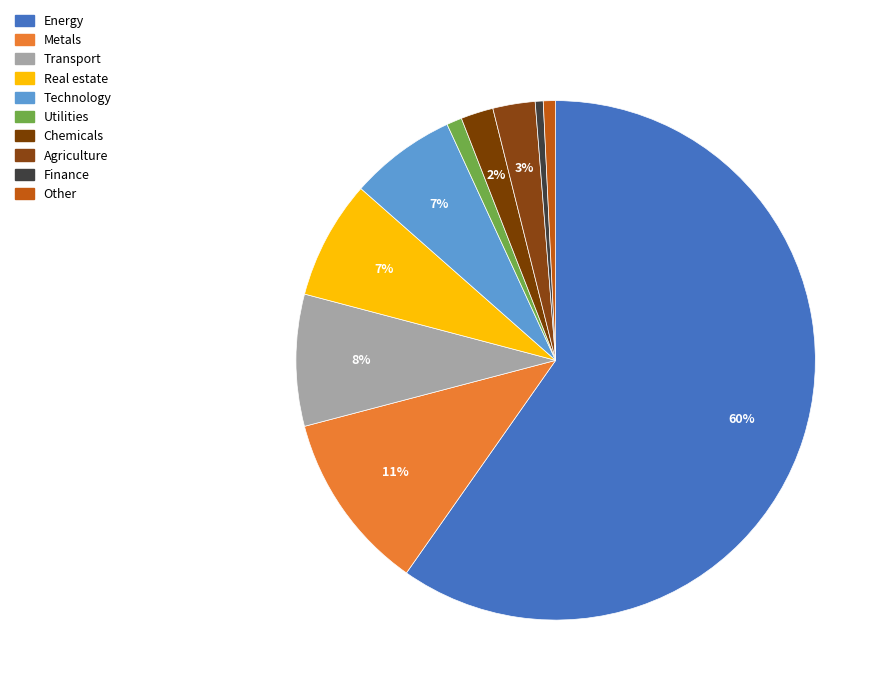

Is there a majority slice in this chart?

Yes